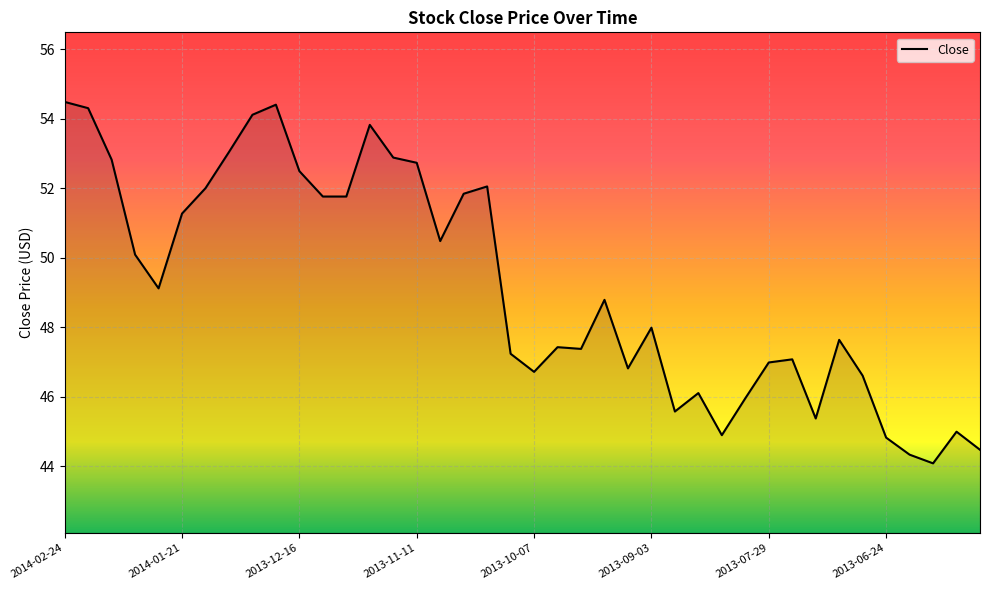

What is the greatest value displayed?

54.5